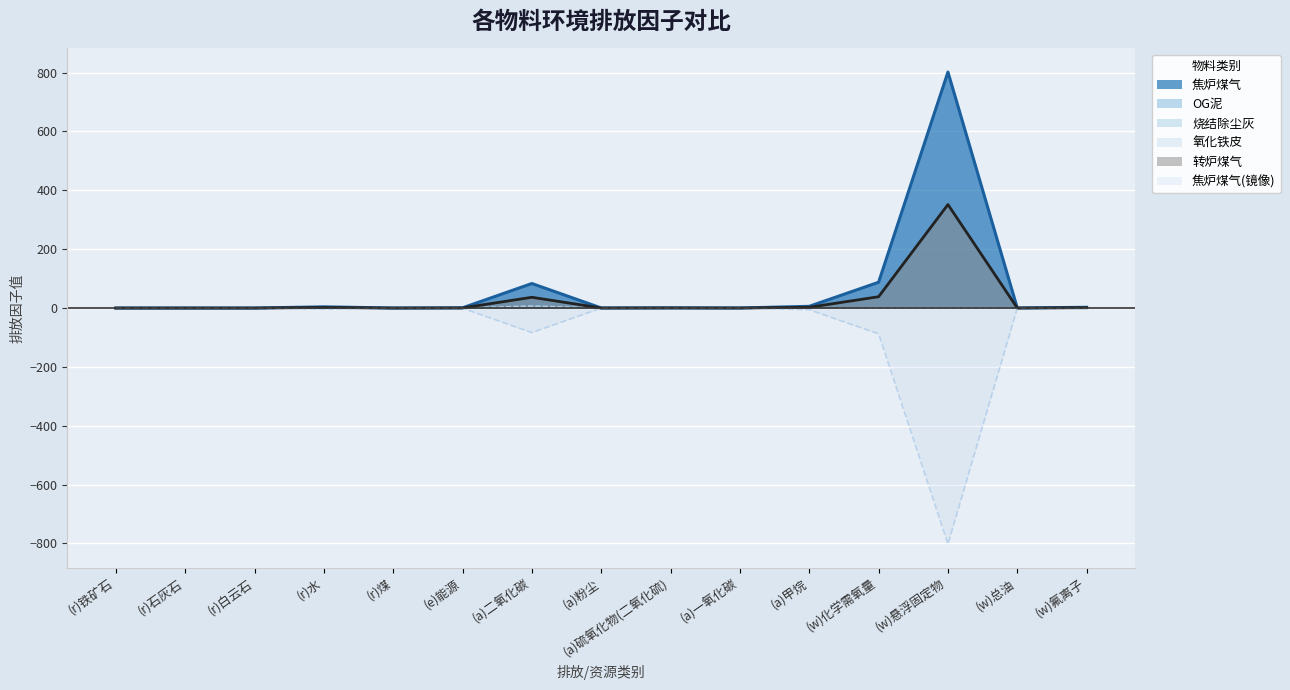

True or false: 焦炉煤气 and 氧化铁皮 cross at least once.

False